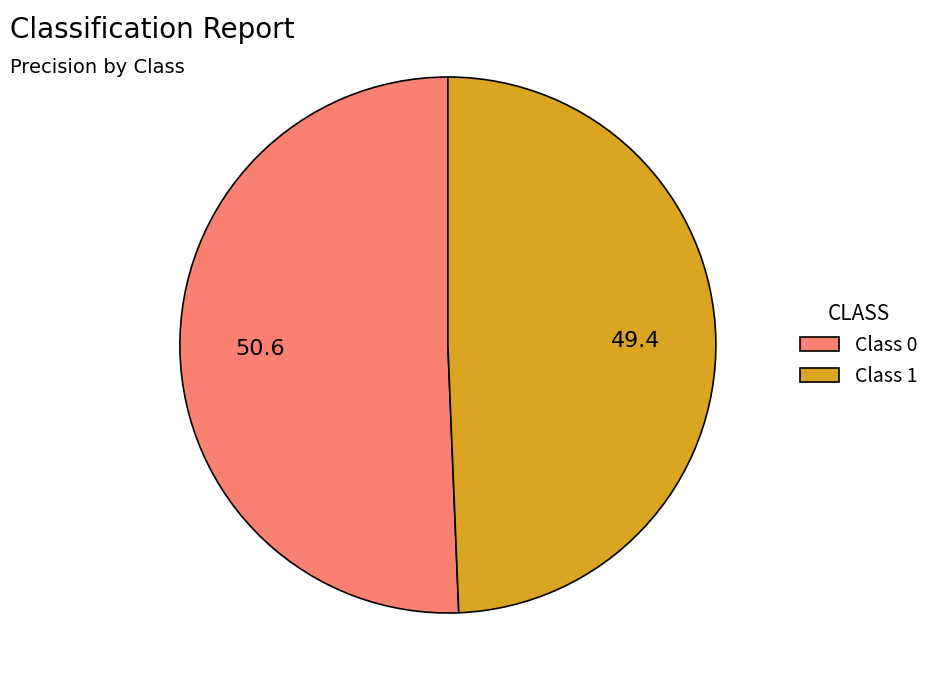

How many segments does this pie chart have?

2